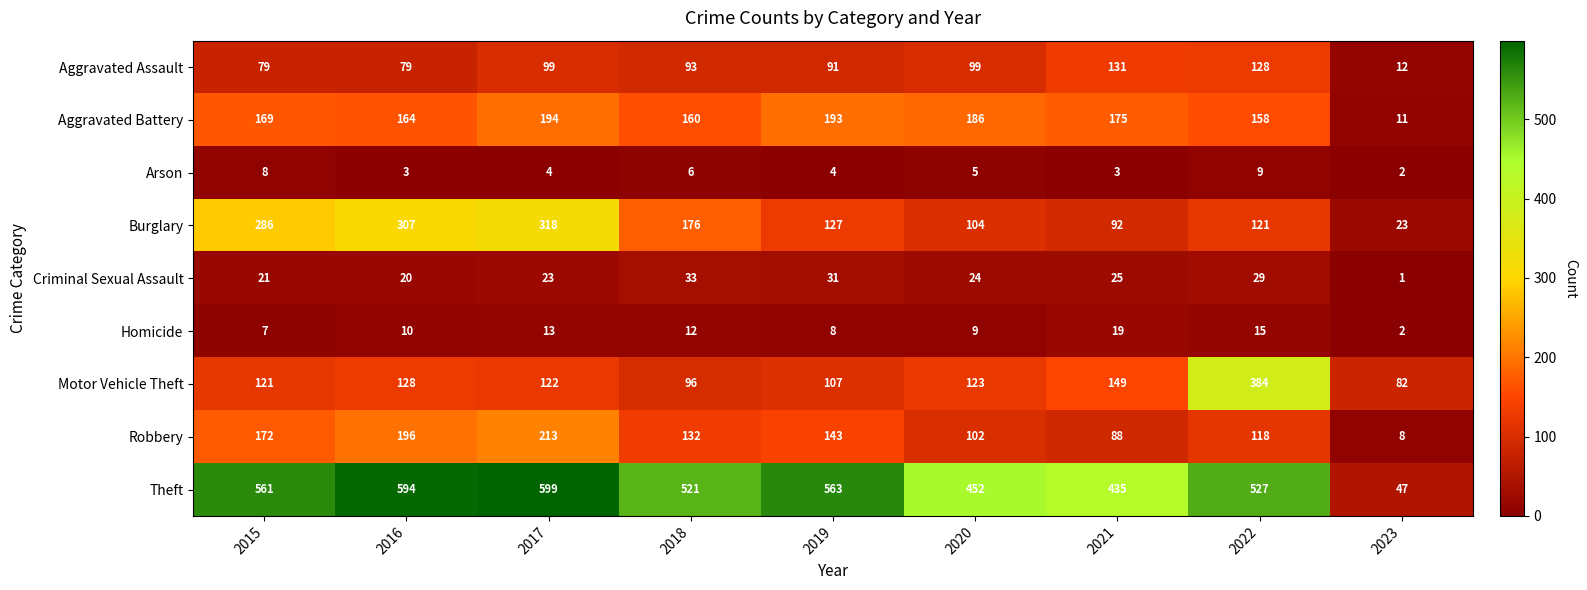

Rank the series by their maximum value, from highest to lowest.

Theft, Motor Vehicle Theft, Burglary, Robbery, Aggravated Battery, Aggravated Assault, Criminal Sexual Assault, Homicide, Arson